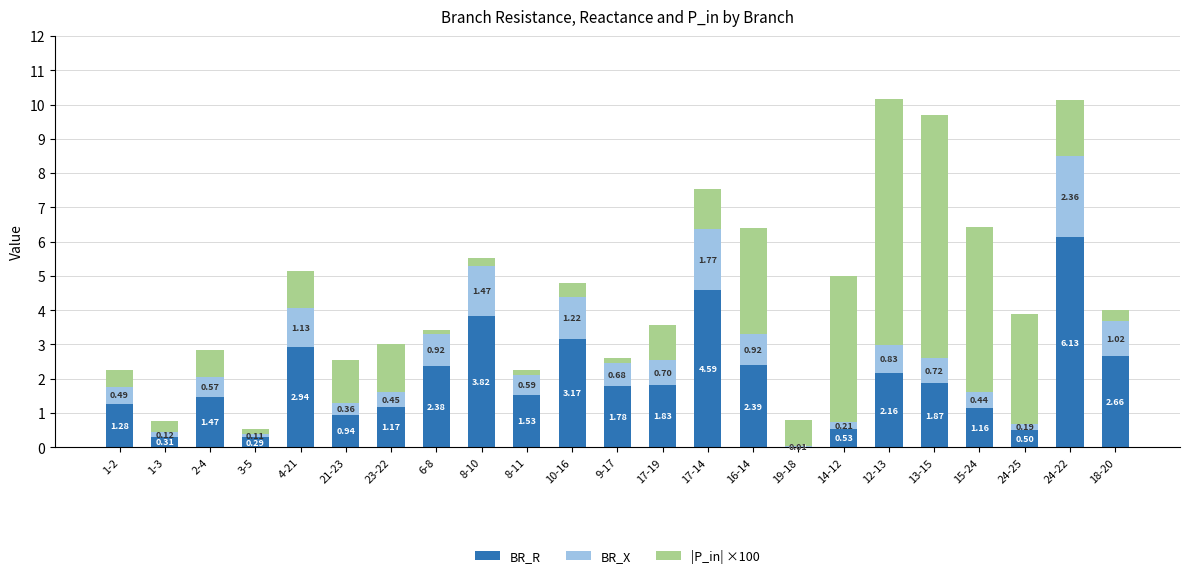

At which category is the sum across all series the highest?

12-13